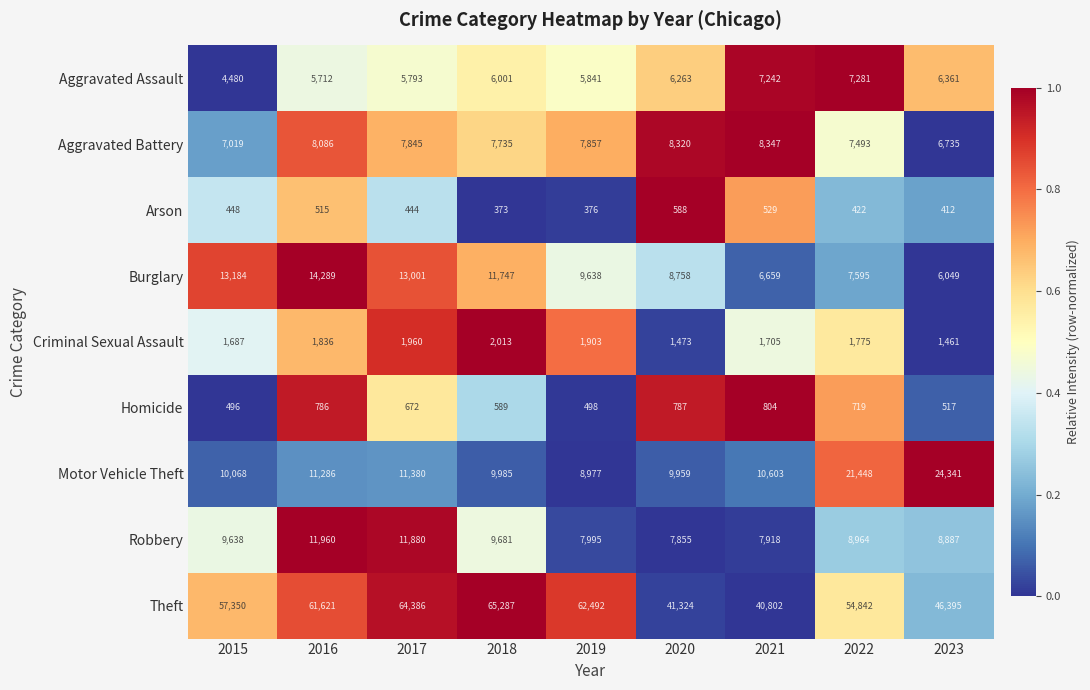

Is it true that Arson equals 412 at 2023?

True